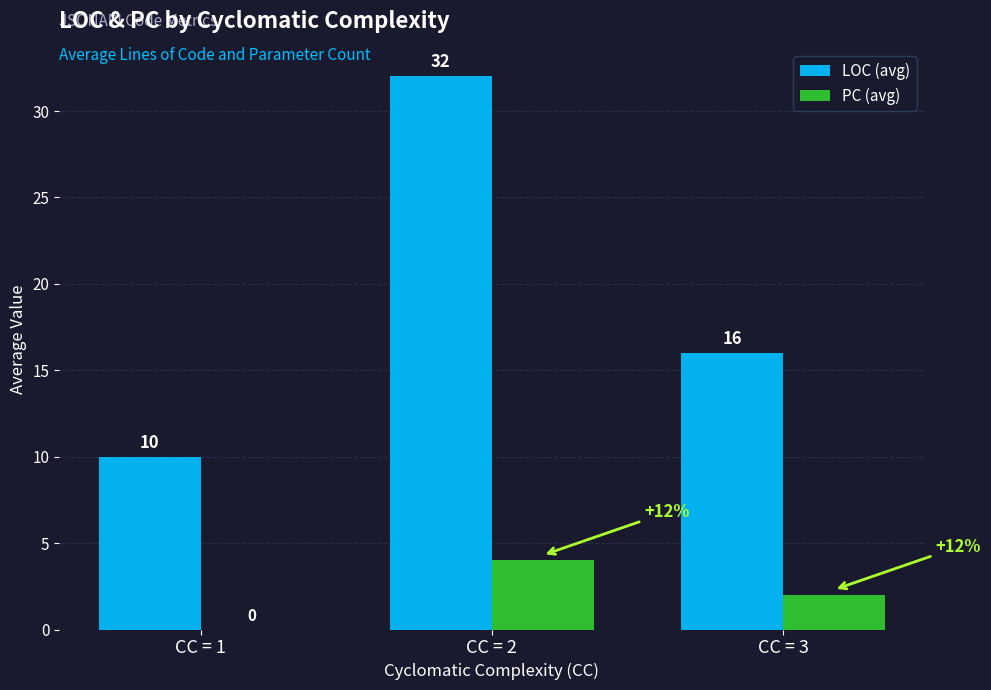

What are all the series names shown in the legend?

LOC (avg), PC (avg)